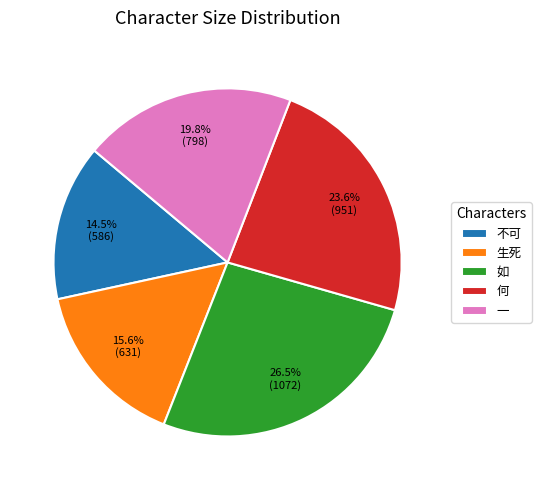

Which slice is the largest?

如